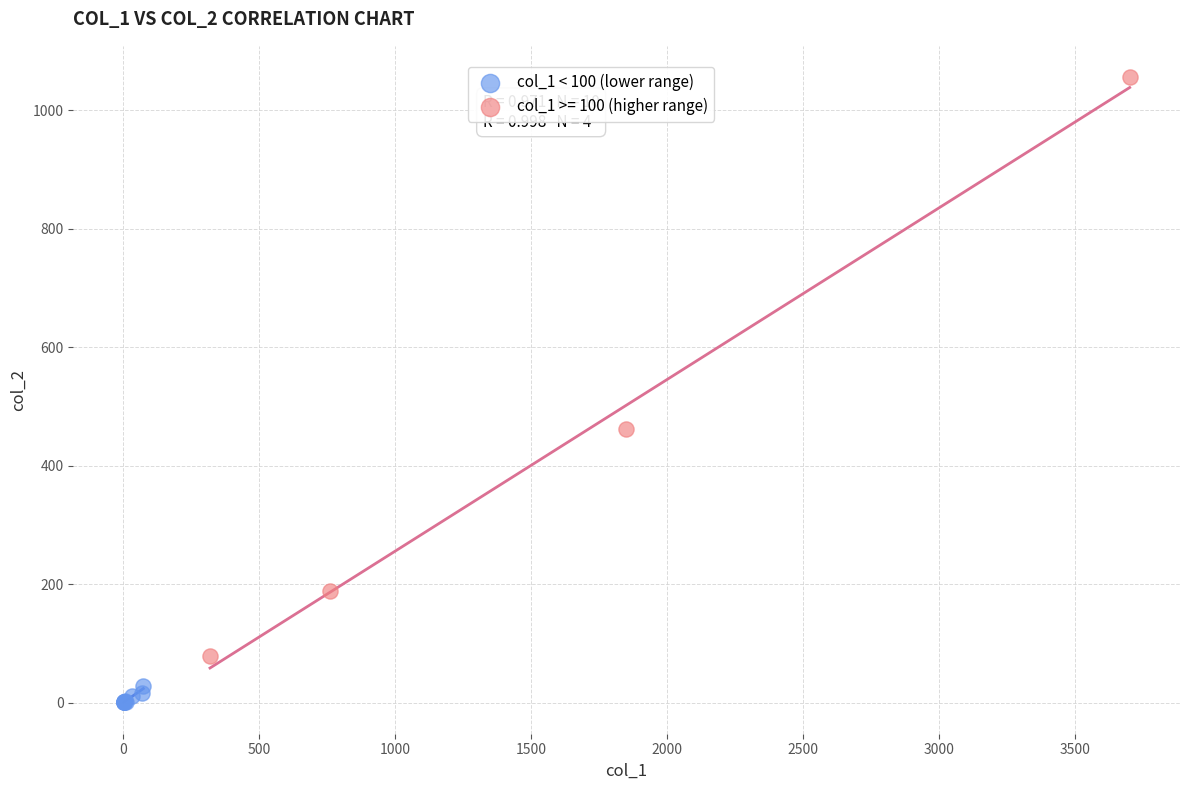

Which series has the widest spread of Y values?

col_1 >= 100 (higher range)